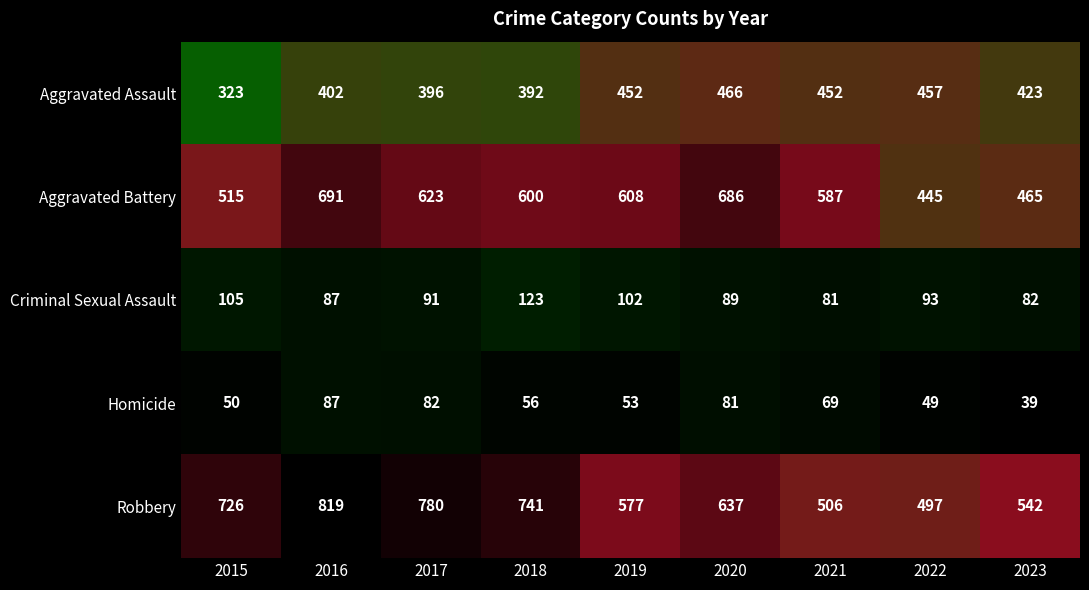

Which series has the largest total across all categories?

Robbery